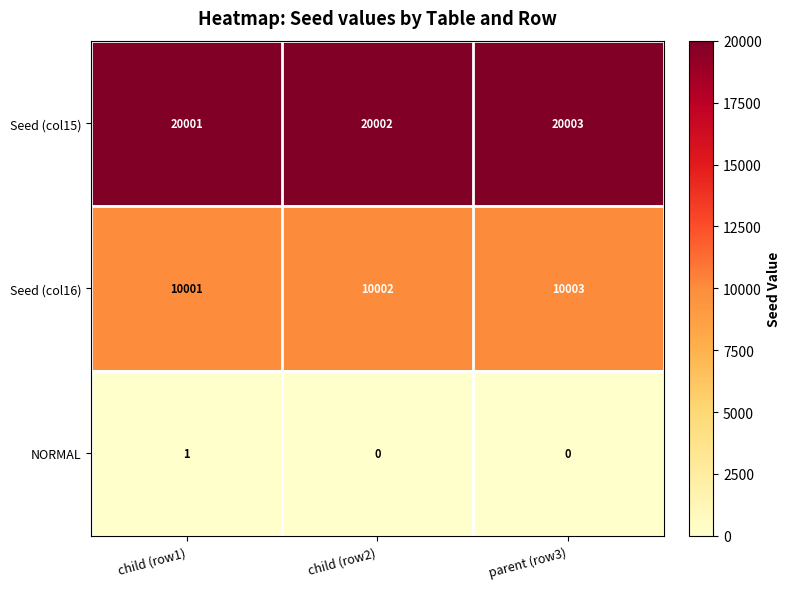

What is the maximum value shown in the chart?

20003